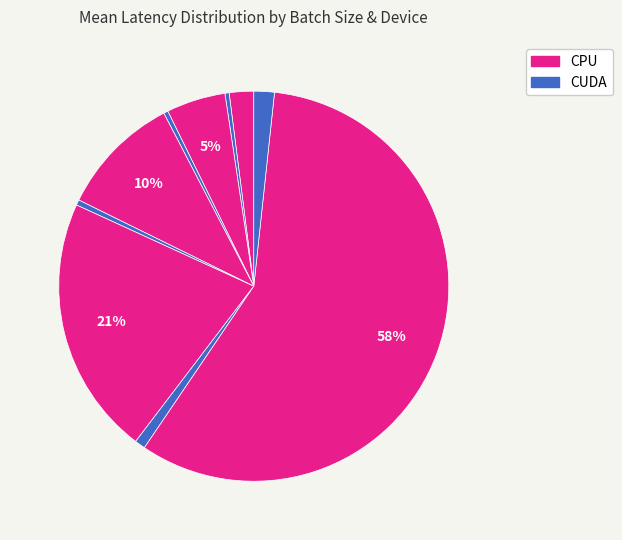

Which slice is the smallest?

batch=1 CUDA